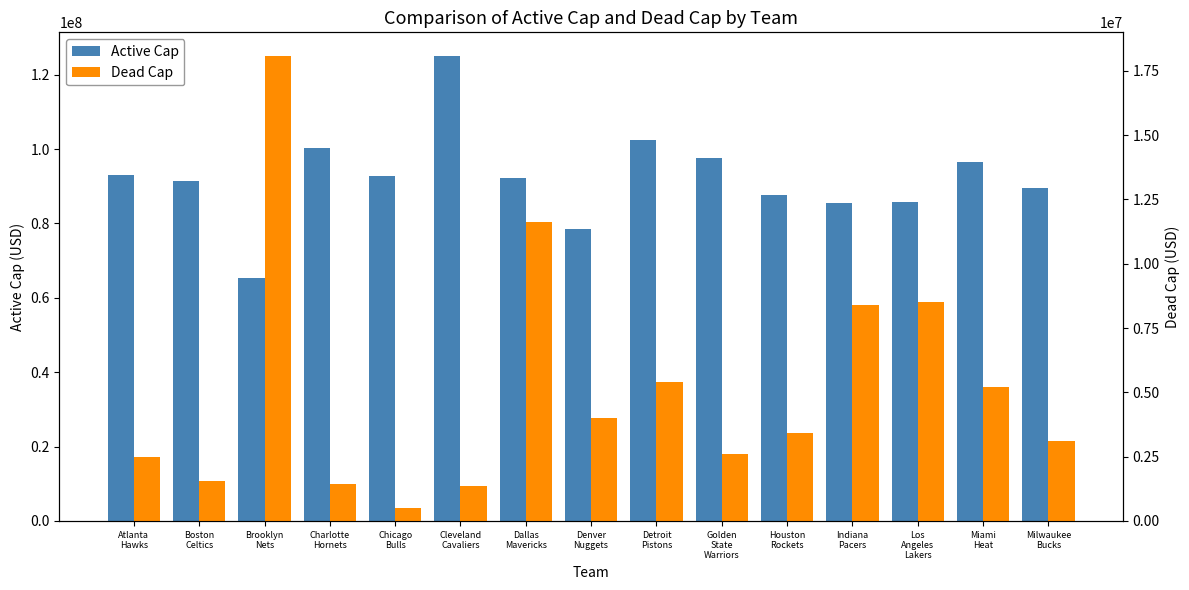

What is the spread (max minus min) of values at Detroit
Pistons?

97104581